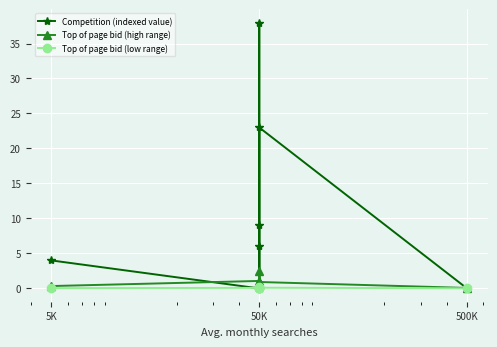

At how many categories does at least one series exceed 1?

6